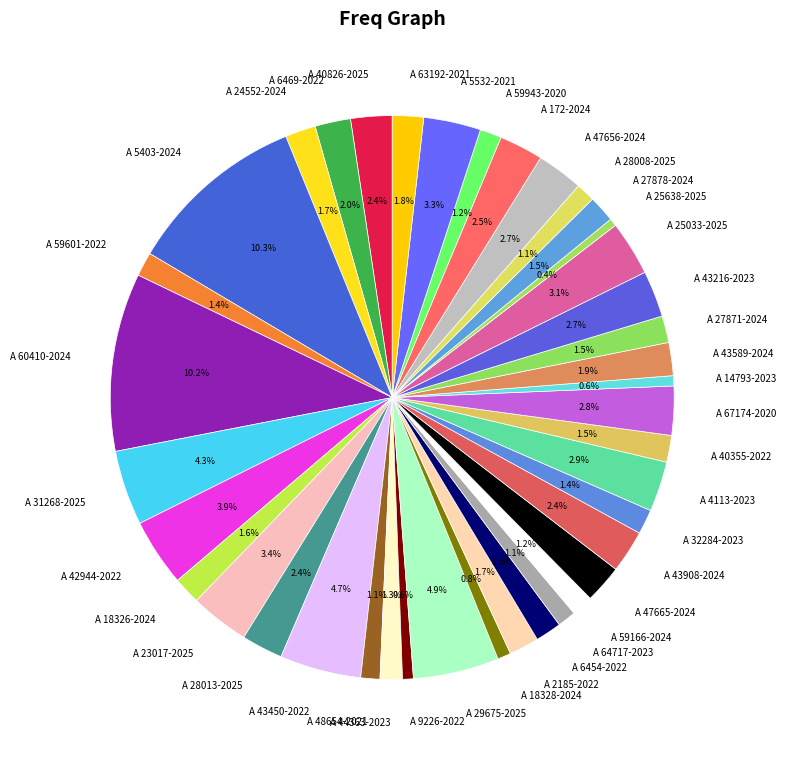

Is A 43589-2024 the majority of the pie?

No